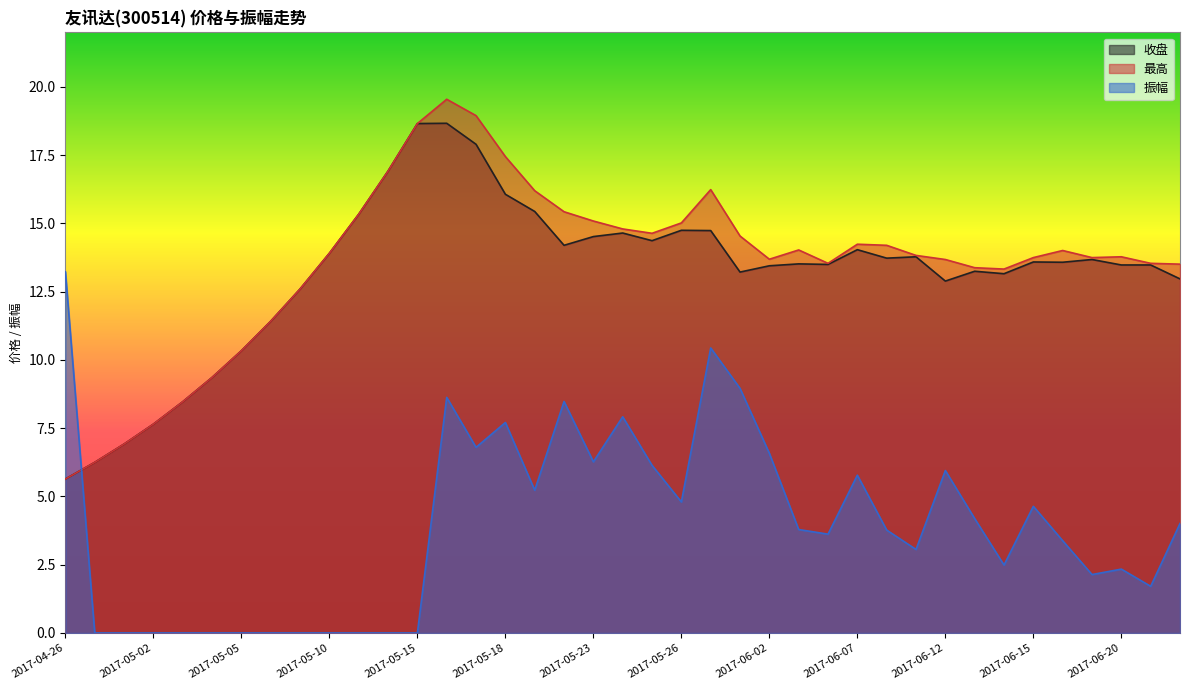

What is the average value of the 振幅 series?

3.9